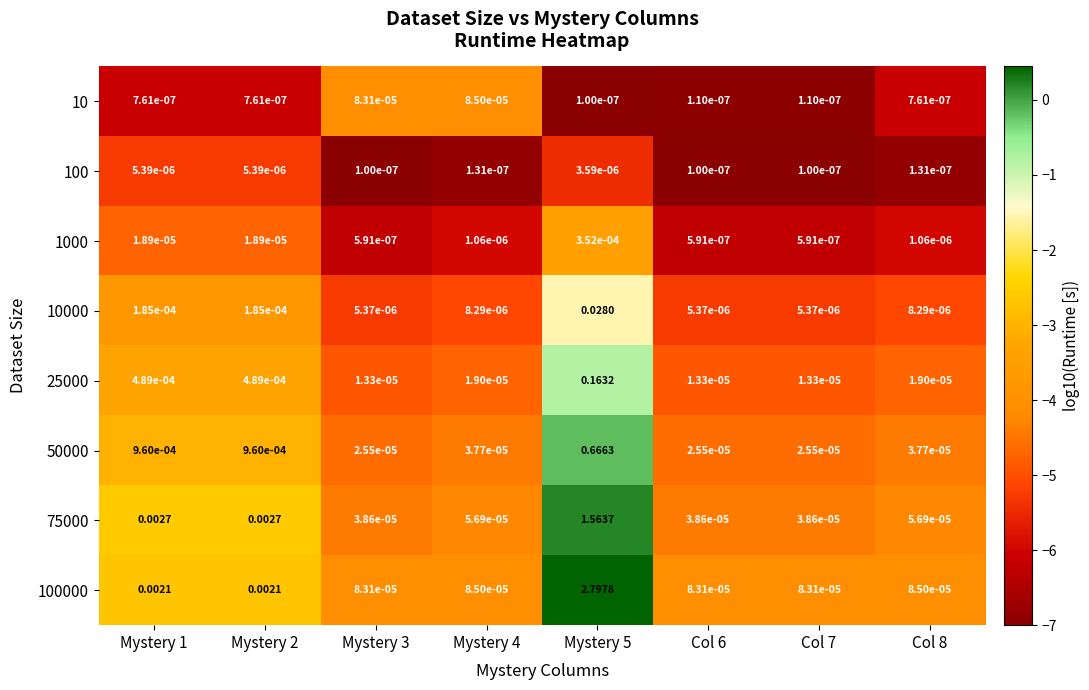

Is the value of 10000 at Mystery 2 greater than the value of 100000 at Col 8?

Yes